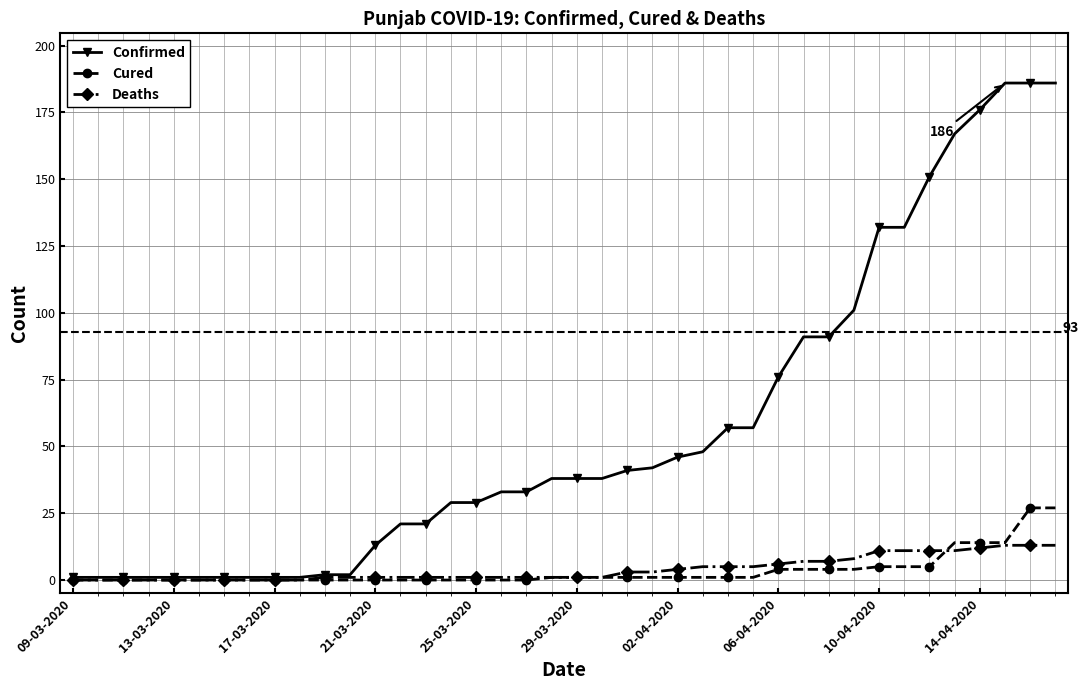

Which series has the largest total across all categories?

Confirmed